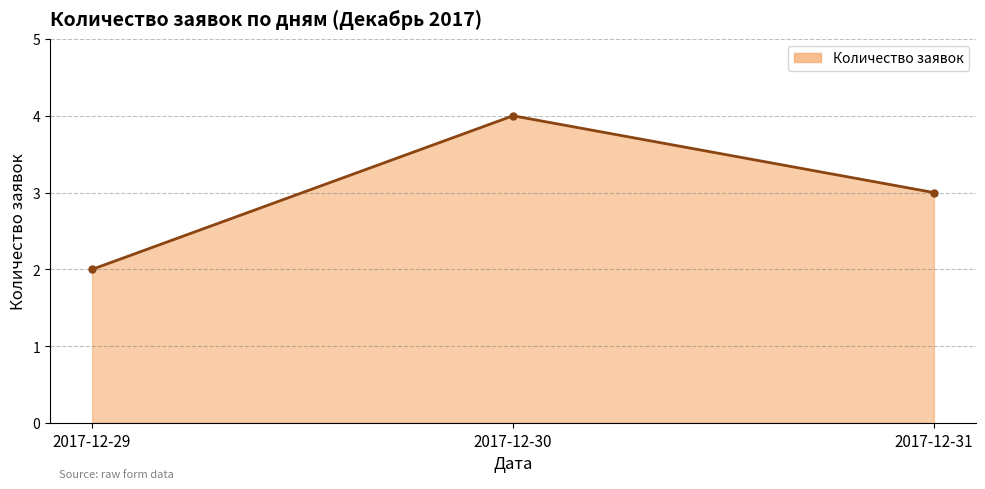

What is the maximum value shown in the chart?

4